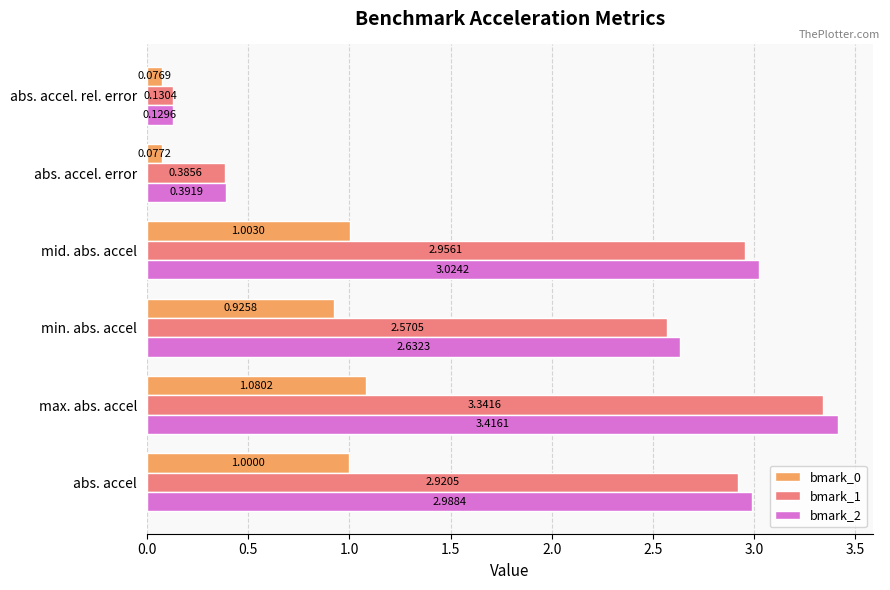

At how many categories does at least one series exceed 2?

4